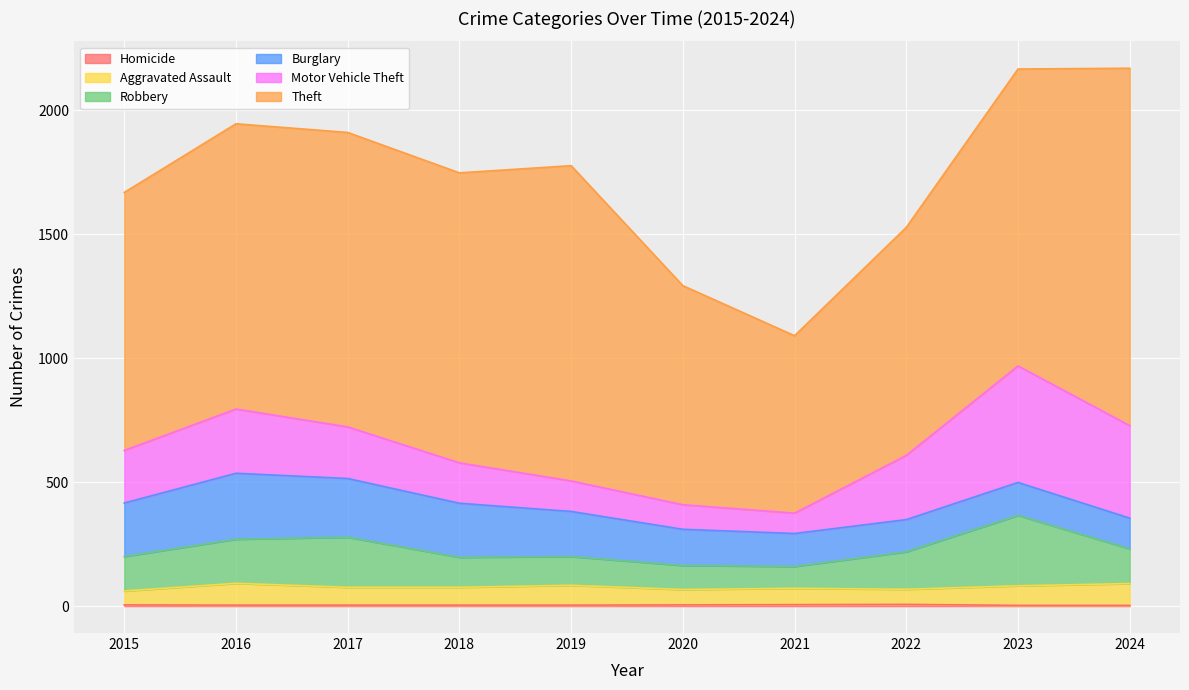

Does the chart display data point markers on the line(s)?

No